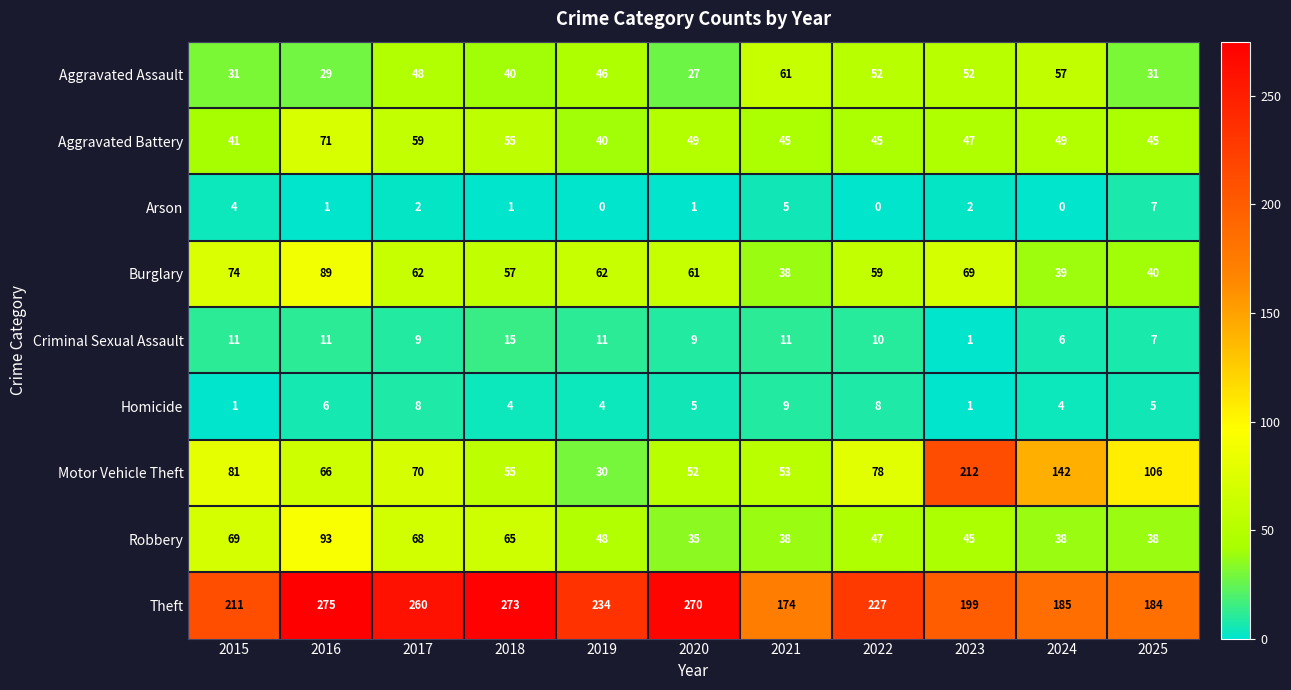

Which label corresponds to the largest value in the chart?

2016